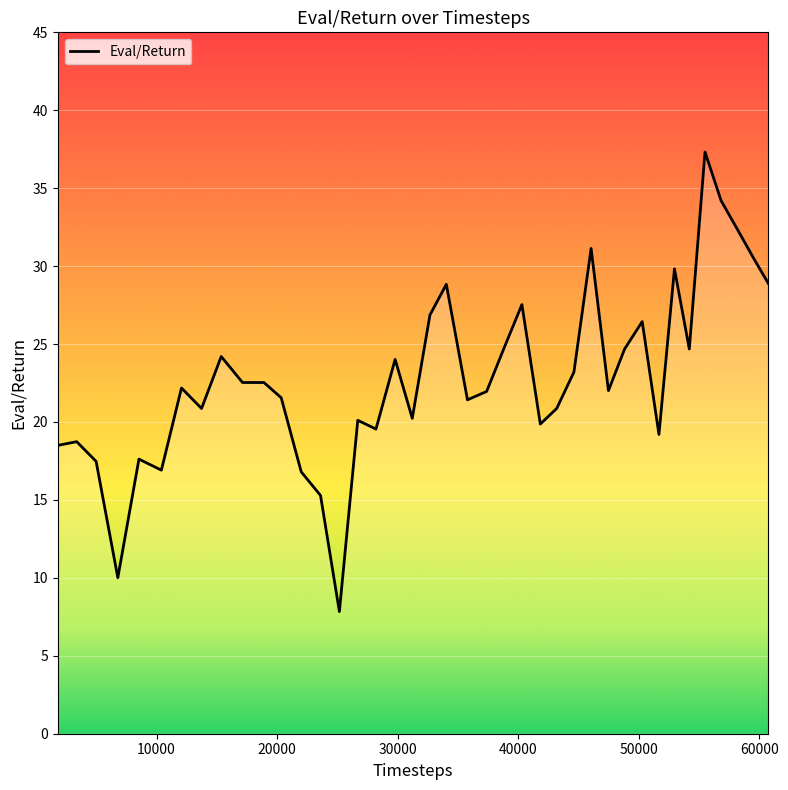

What is the greatest value displayed?

37.3